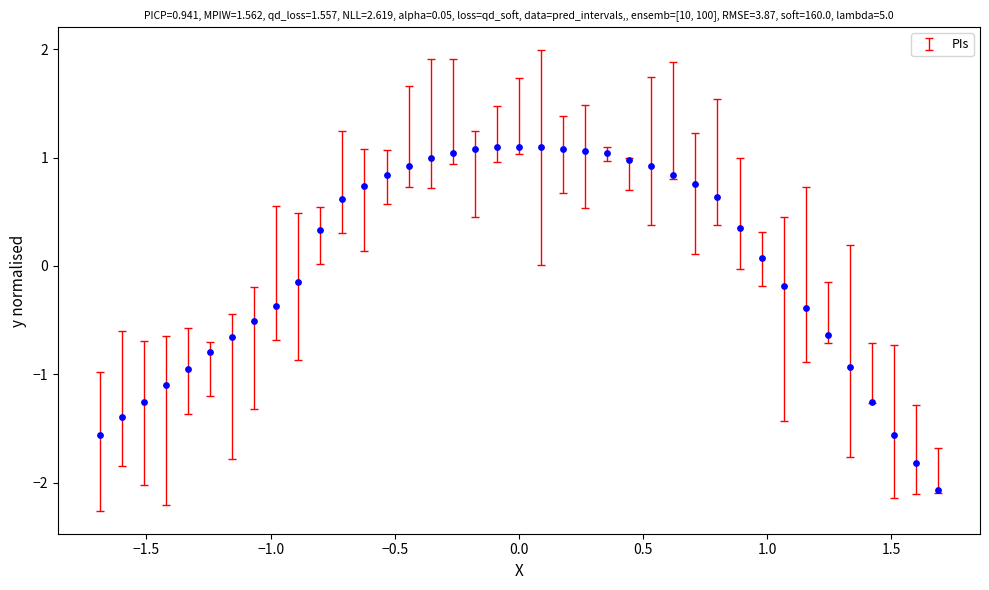

What is the range of X values (max minus min)?

3.4